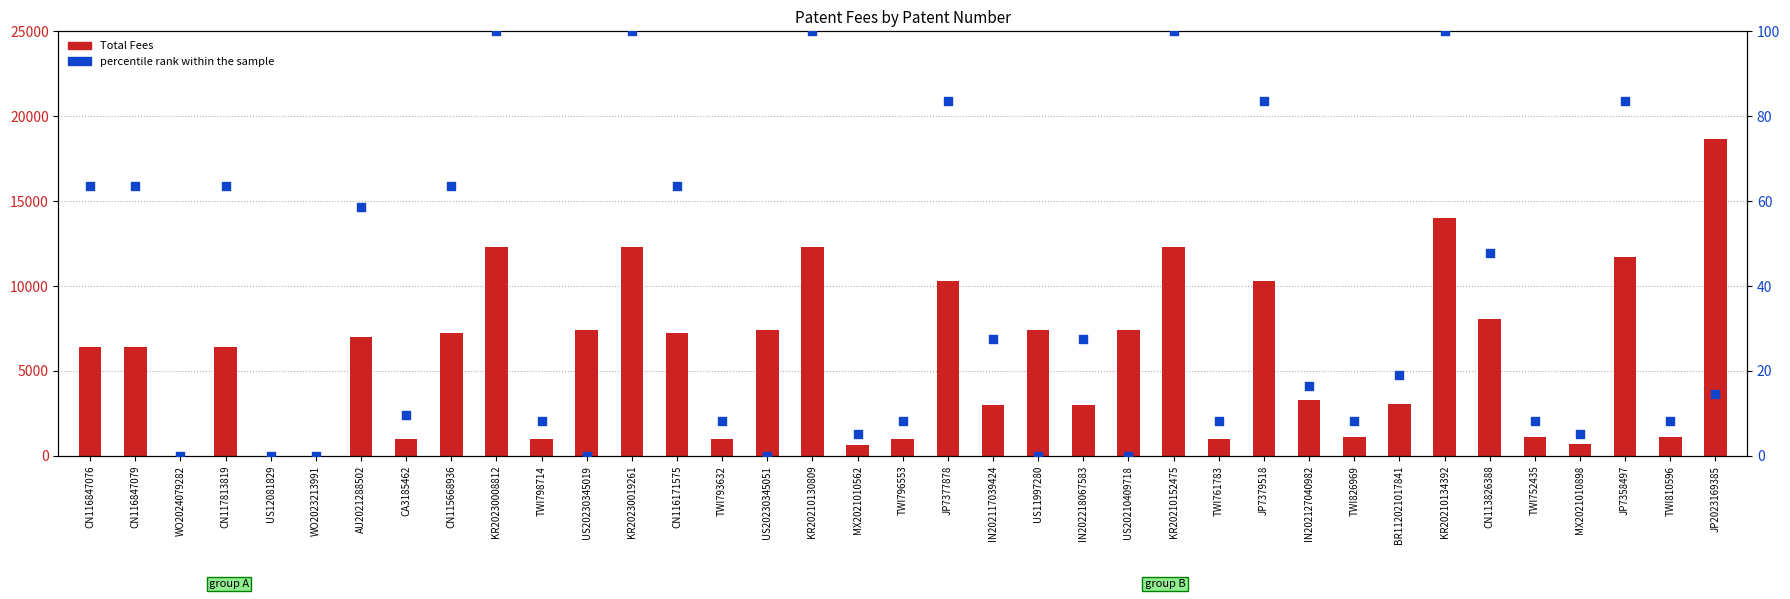

At which category is the sum across all series the highest?

JP2023169385